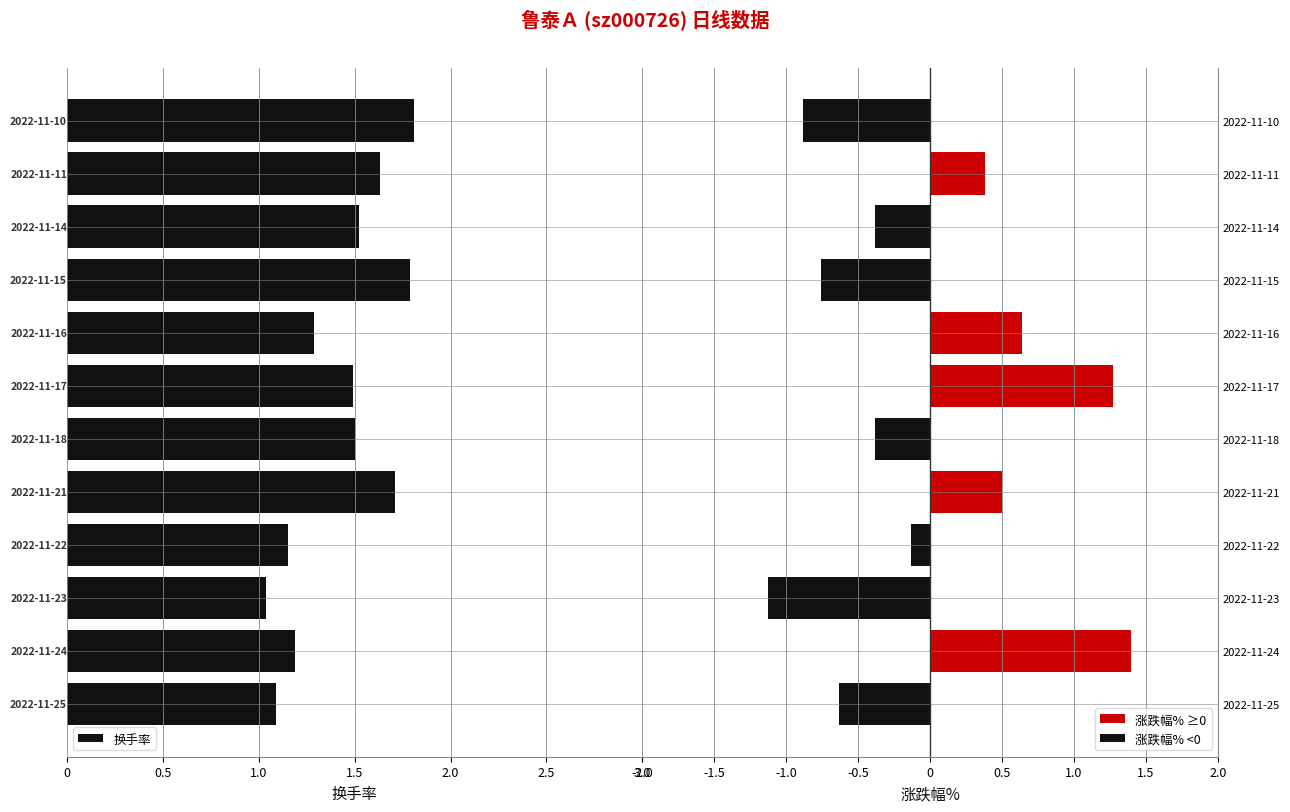

Are the bars horizontal?

Yes